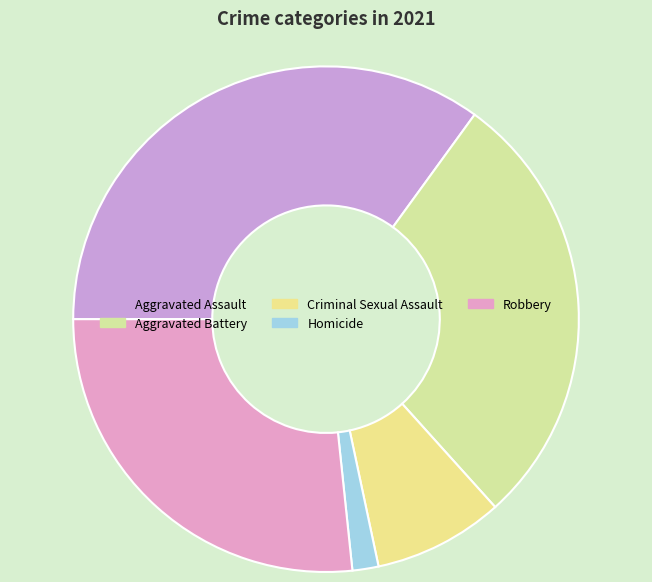

Is it true that Aggravated Assault is 35% of the pie?

True